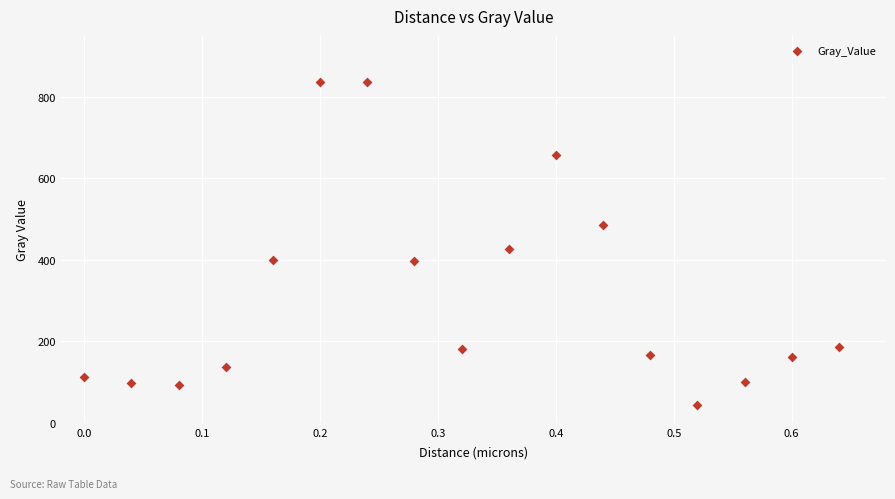

What Y value in the scatter plot is closest to 439?

426.4